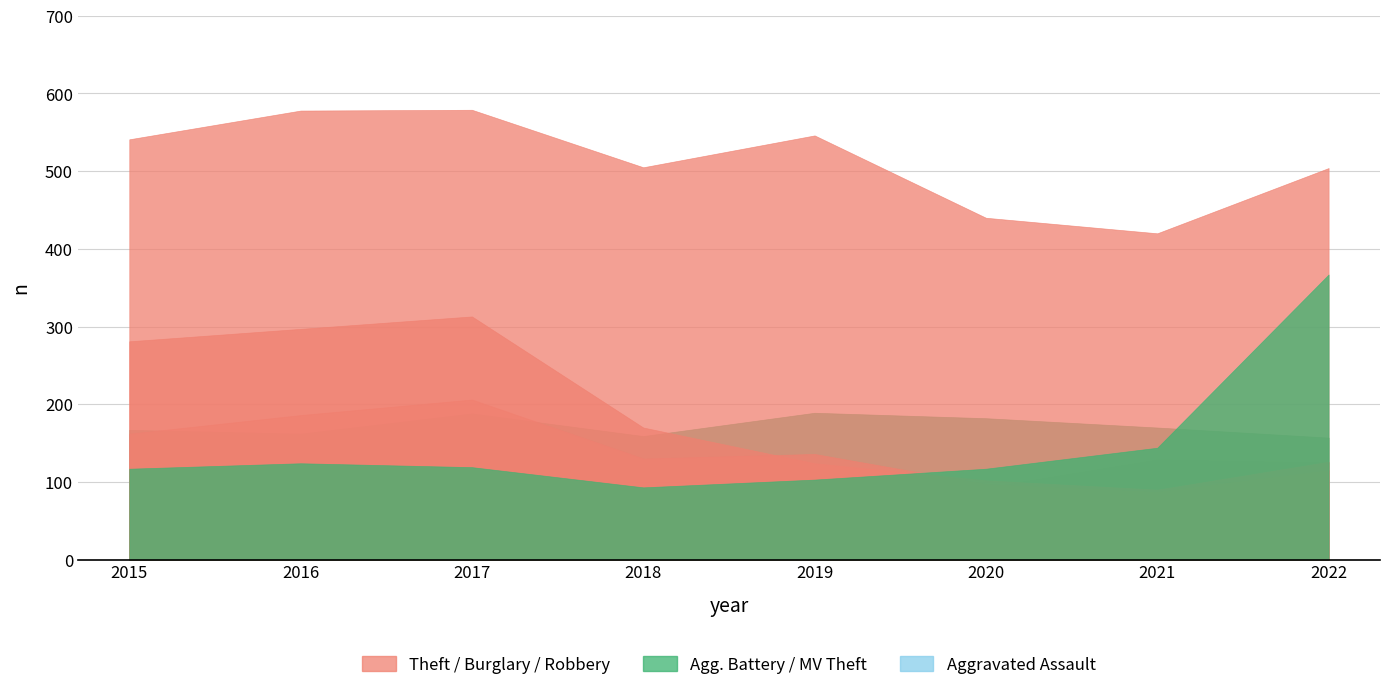

What is the smallest value displayed?

77